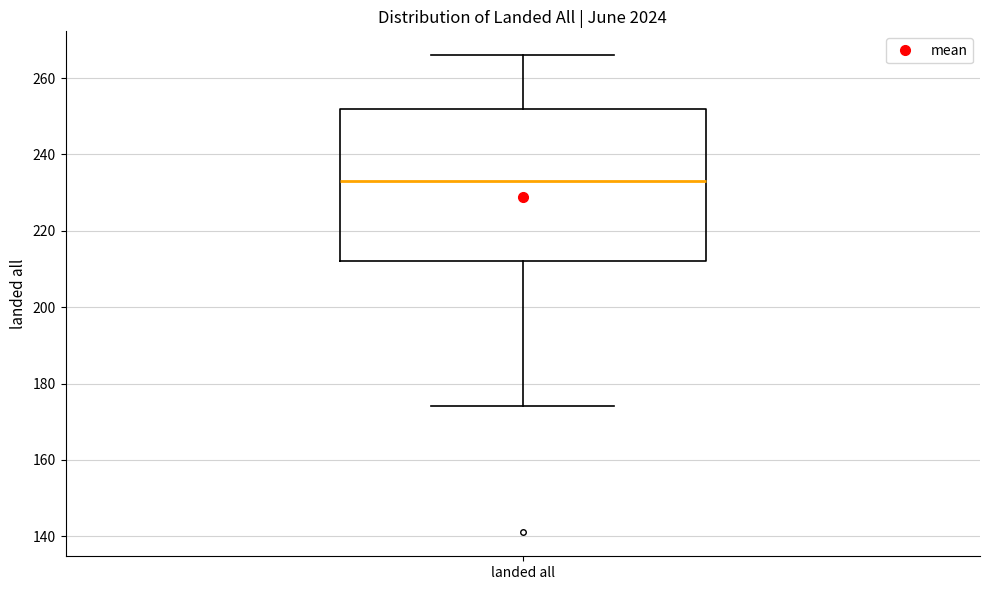

Read this box plot against the y-axis: the position of the median line, the range covered by the box, and the ends of both whiskers. The values are not printed on the chart, so give them approximately, as read against the axis.

median 234, box 212 to 252, whiskers 174 to 266